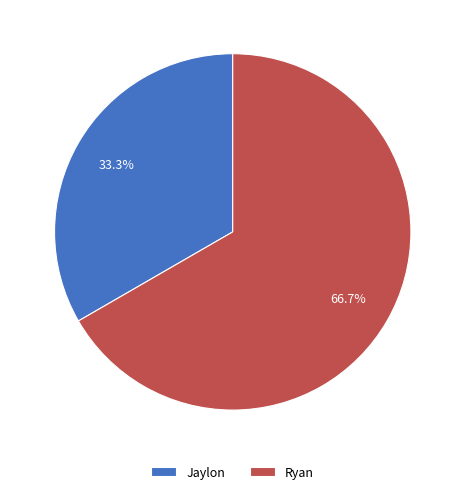

Count the number of slices in the pie.

2